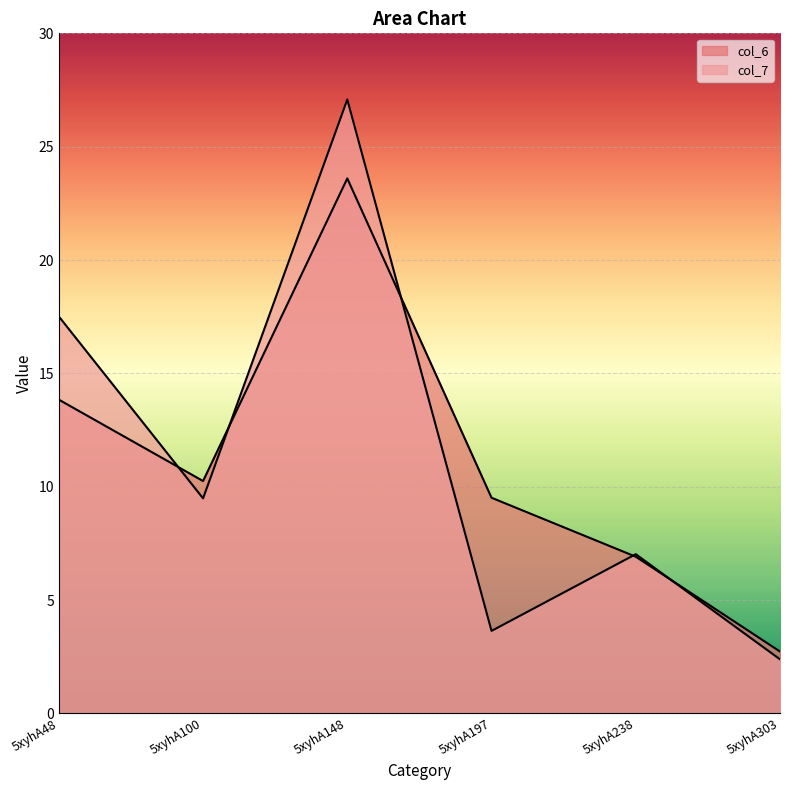

Rank the categories by col_6 value from lowest to highest.

5xyhA303, 5xyhA238, 5xyhA197, 5xyhA100, 5xyhA48, 5xyhA148